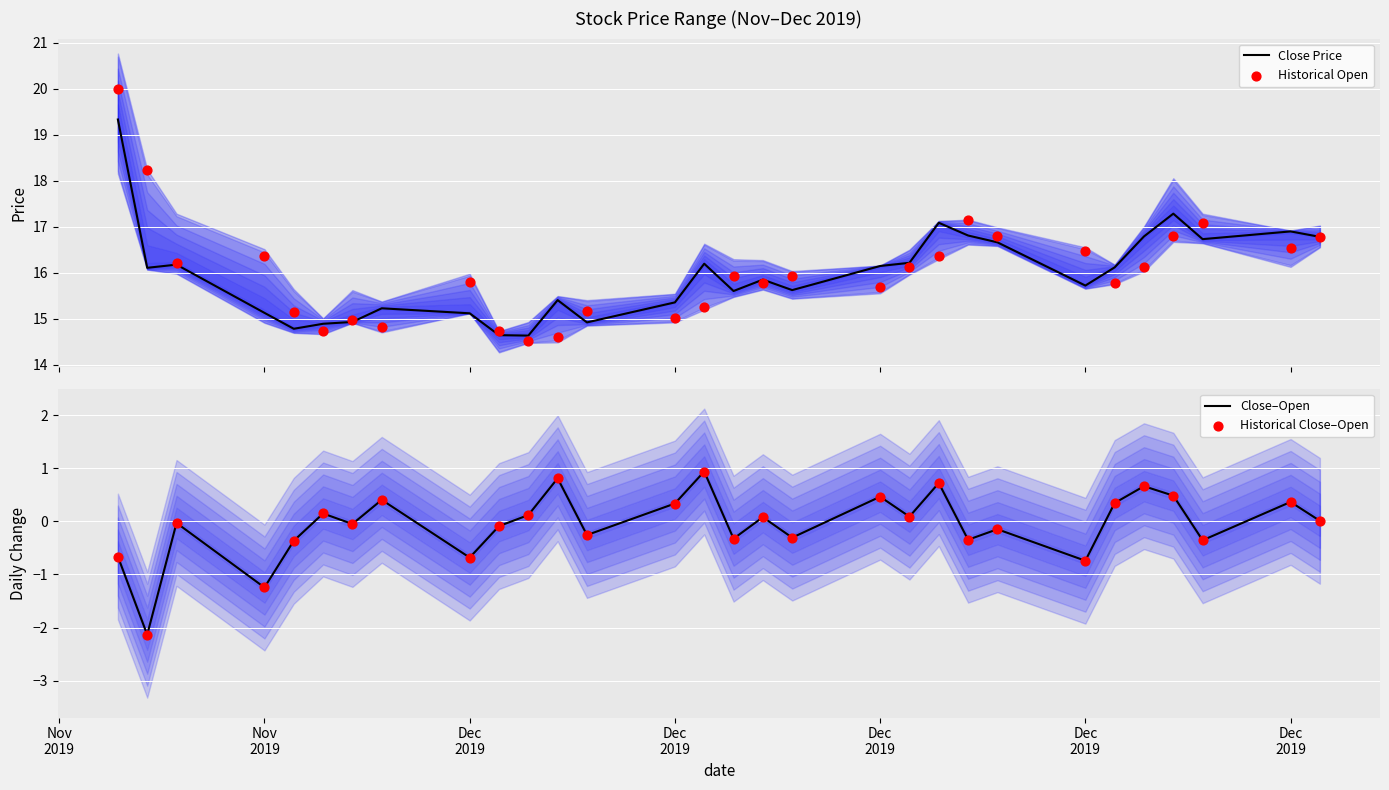

Which series has the largest total across all categories?

Historical Open